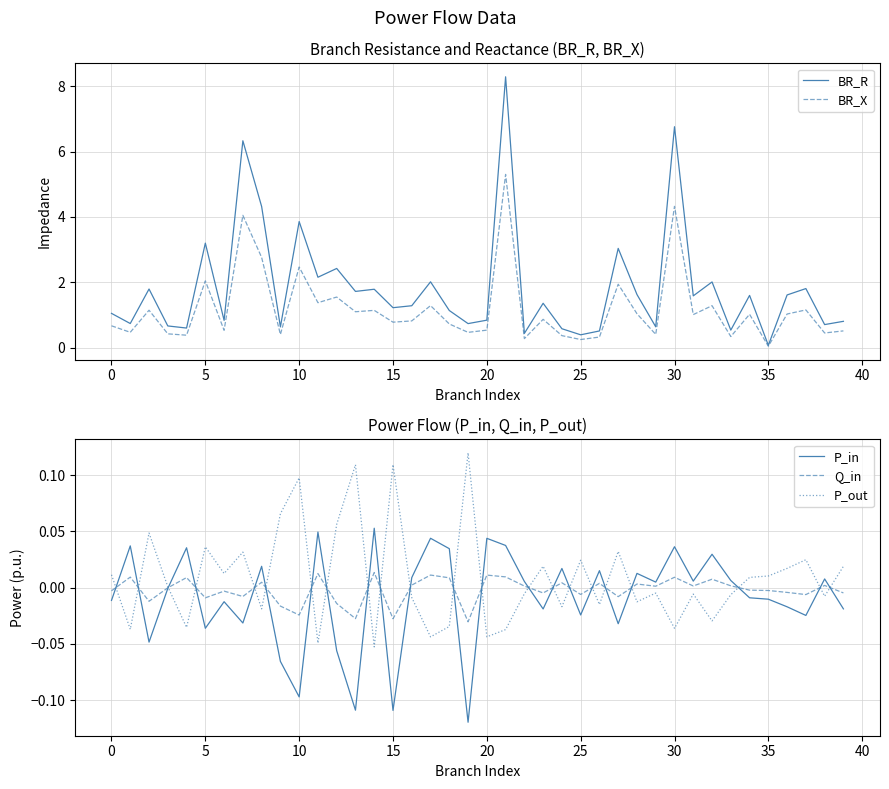

How many interior local valleys does the Q_in series have?

13